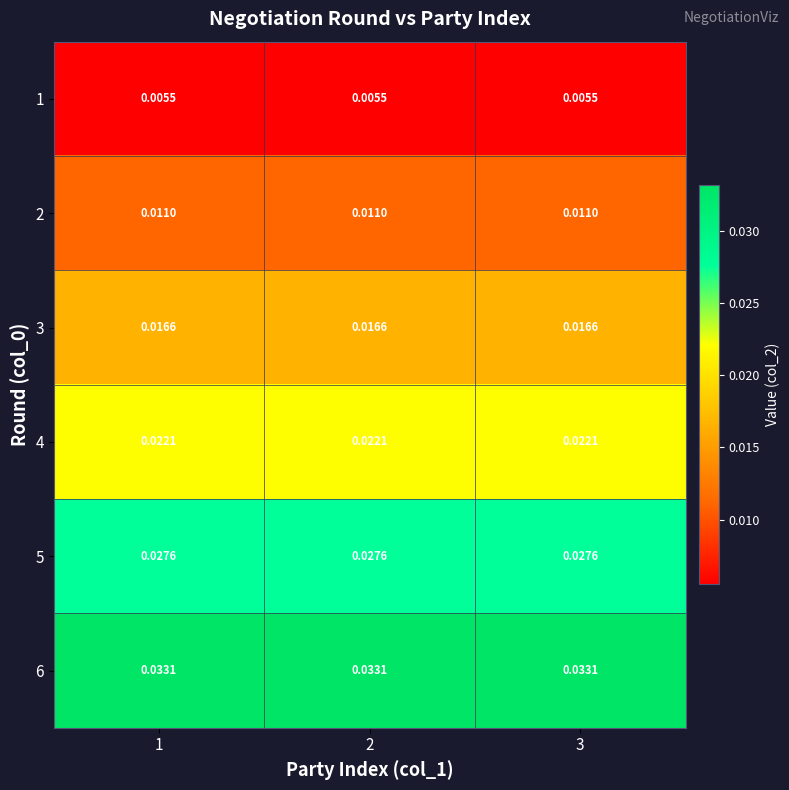

Is the value of 5 at 2 greater than the value of 3 at 1?

Yes